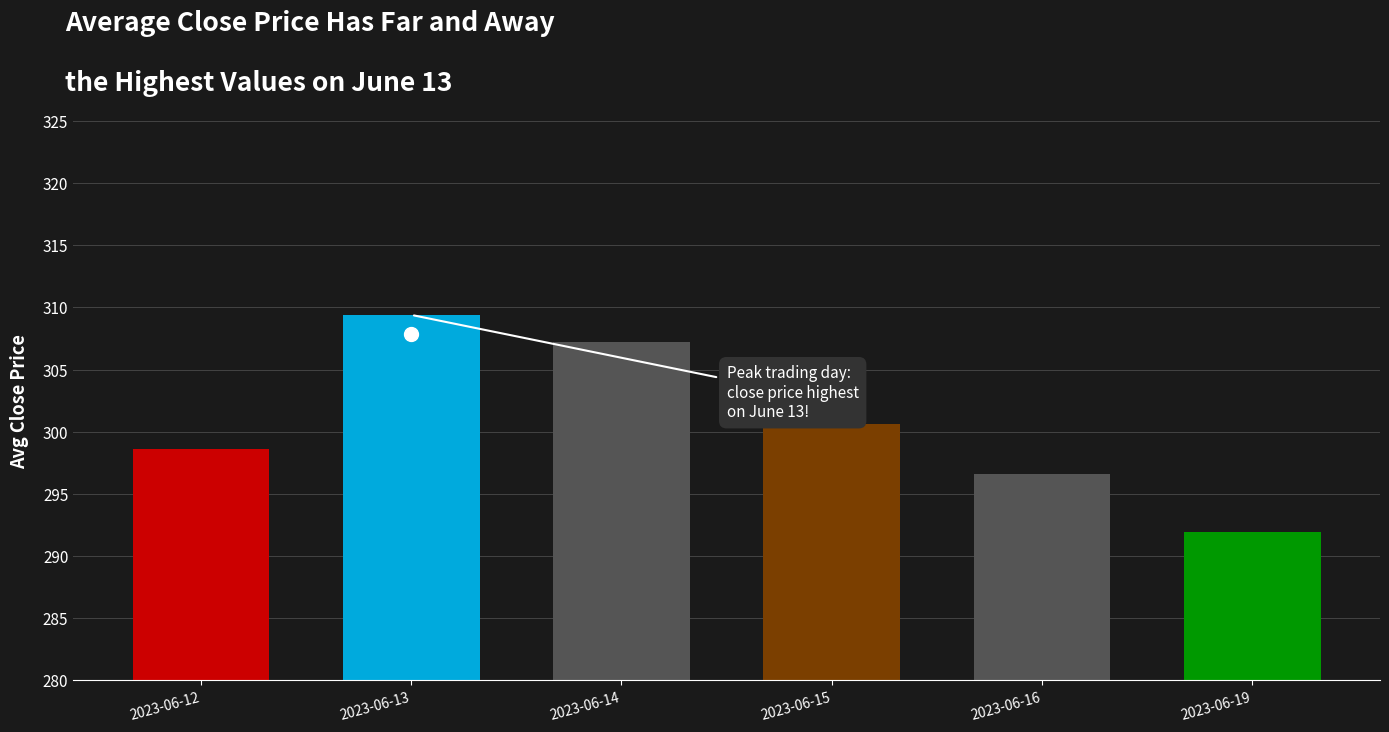

List the labels in order of value, largest first.

2023-06-13, 2023-06-14, 2023-06-15, 2023-06-12, 2023-06-16, 2023-06-19